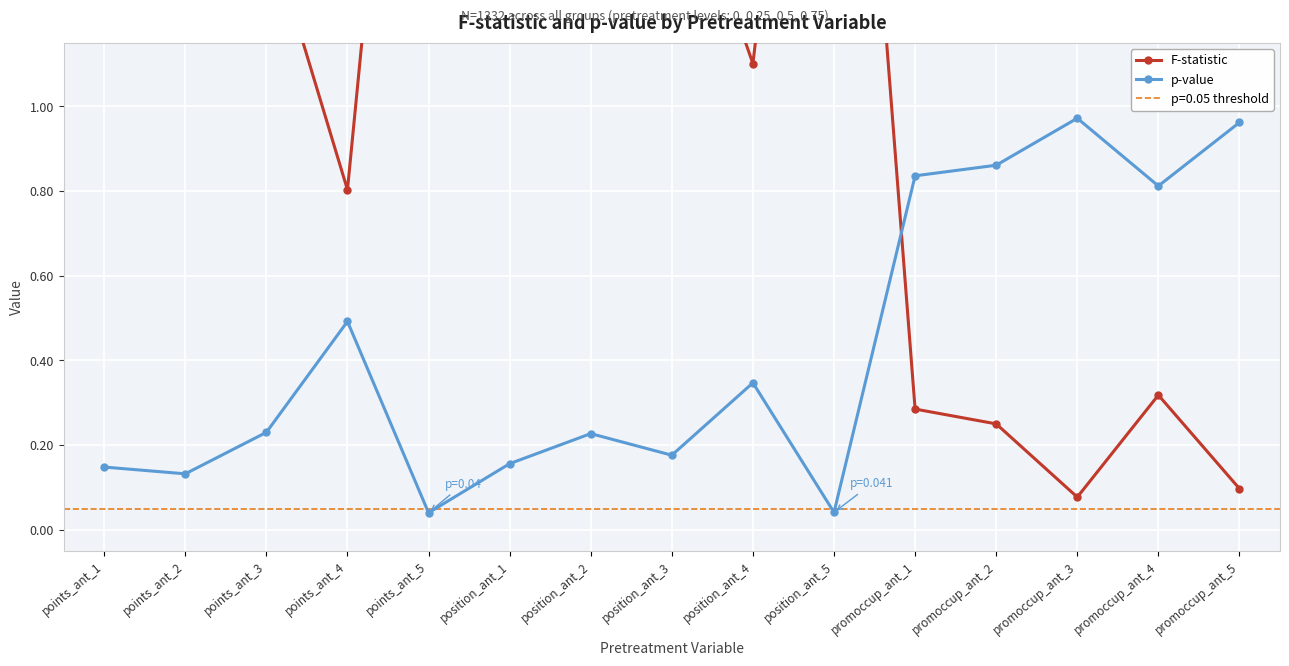

True or false: F-statistic has more than 2 interior local peaks.

True